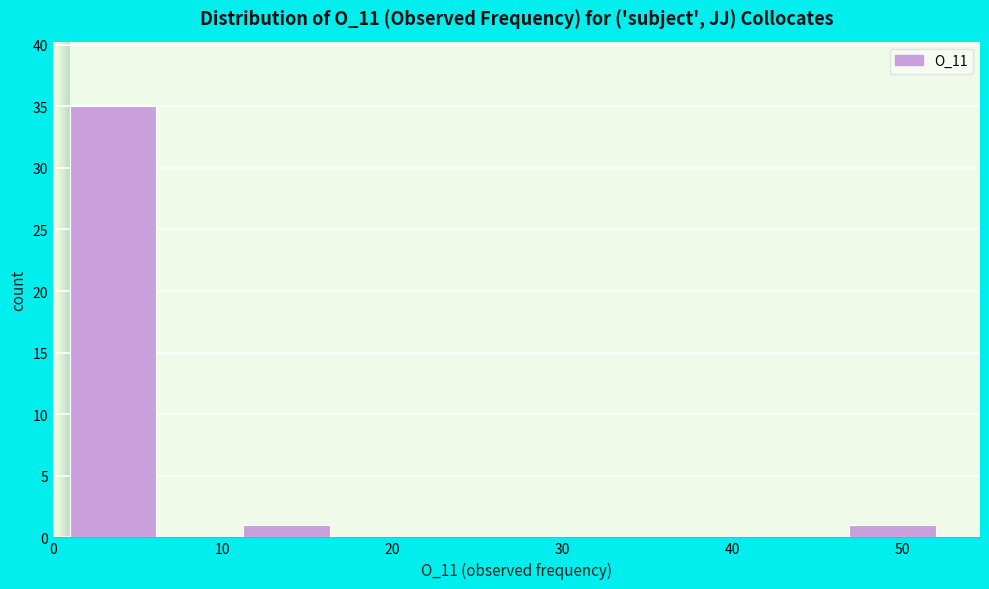

What is the height of the bar covering 46.9 to 52.0 on the x-axis? Neither the bar edges nor the heights are printed on the chart, so give them approximately, as read against the axes.

1